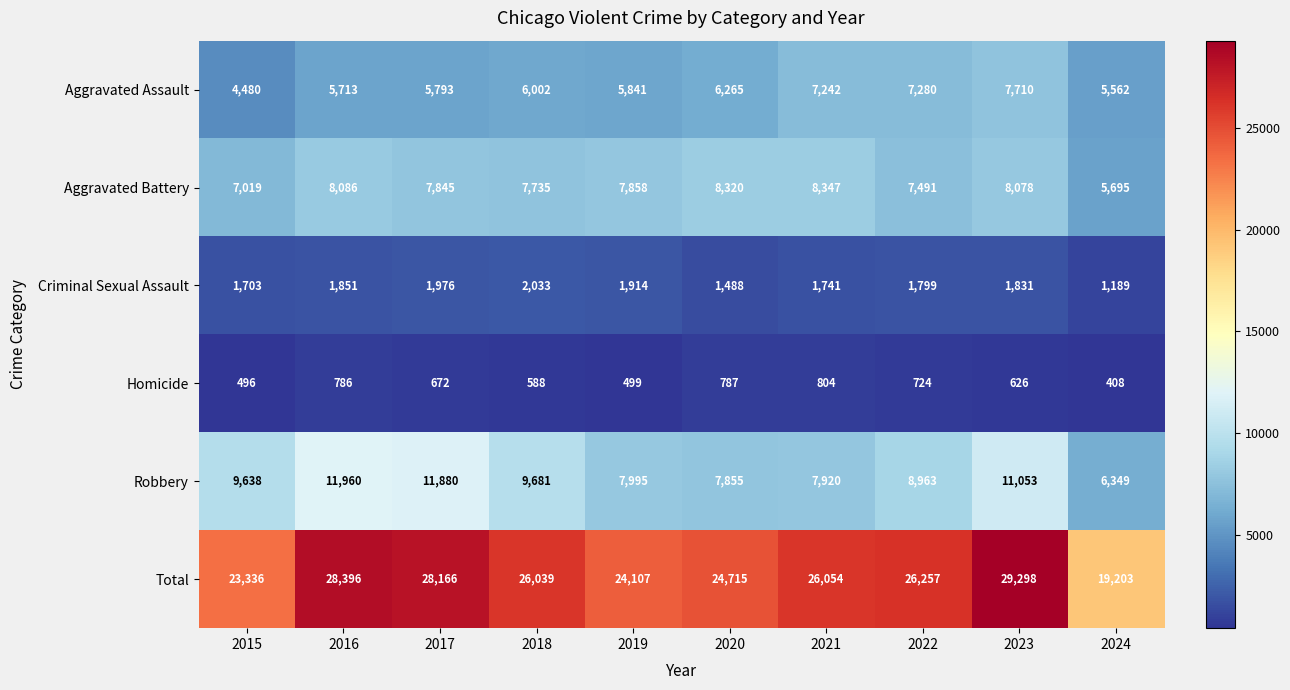

What is the difference between the second highest and minimum values in the Homicide series?

379